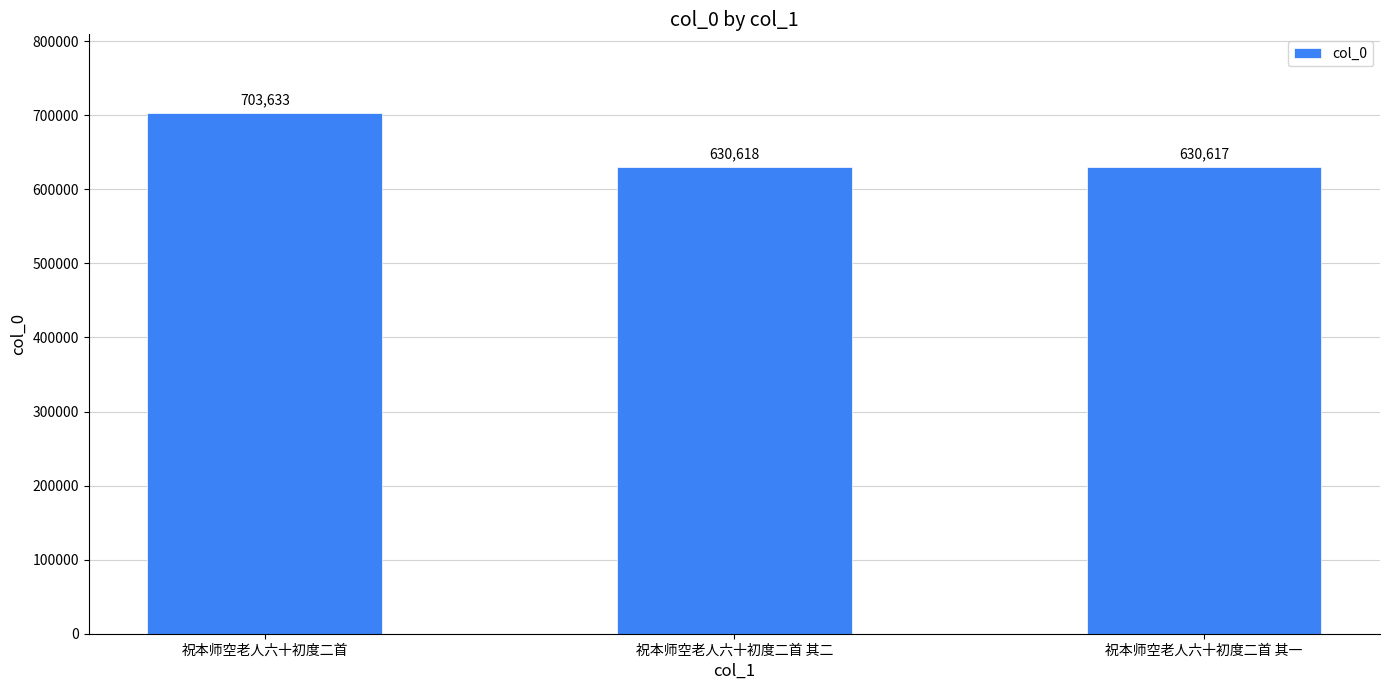

Reading right to left, list all the values displayed in this chart.

祝本师空老人六十初度二首 其一=630617	祝本师空老人六十初度二首 其二=630618	祝本师空老人六十初度二首=703633